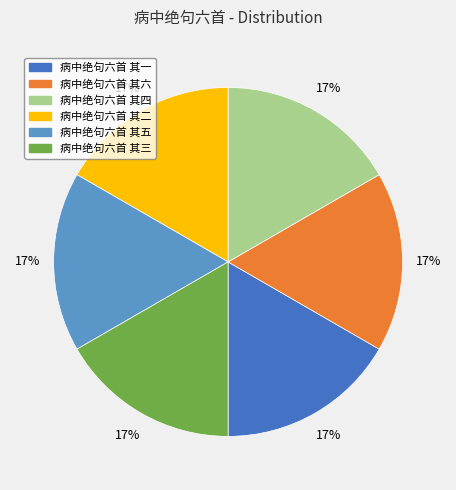

To the nearest percent, what percentage of the pie is 病中绝句六首 其二?

17%